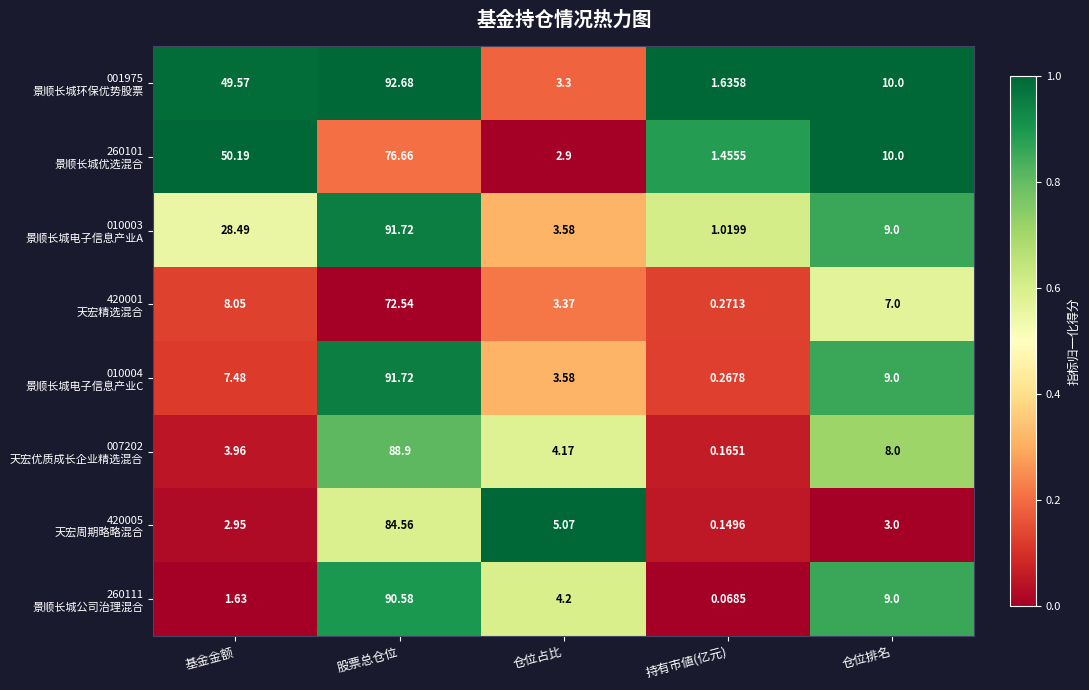

Which category has the lowest value across all series?

持有市値(亿元)